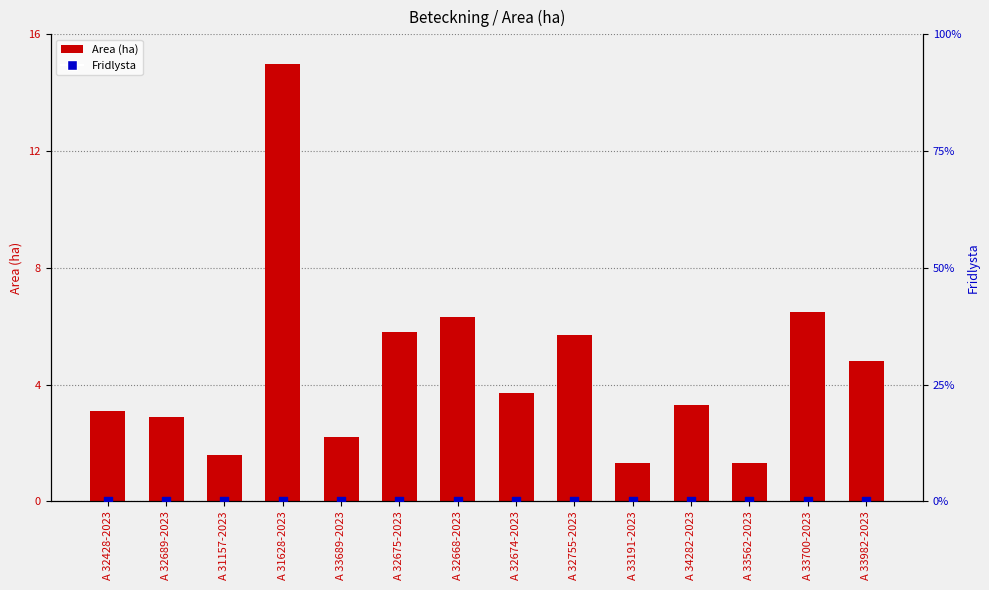

At which category is the sum across all series the highest?

A 31628-2023